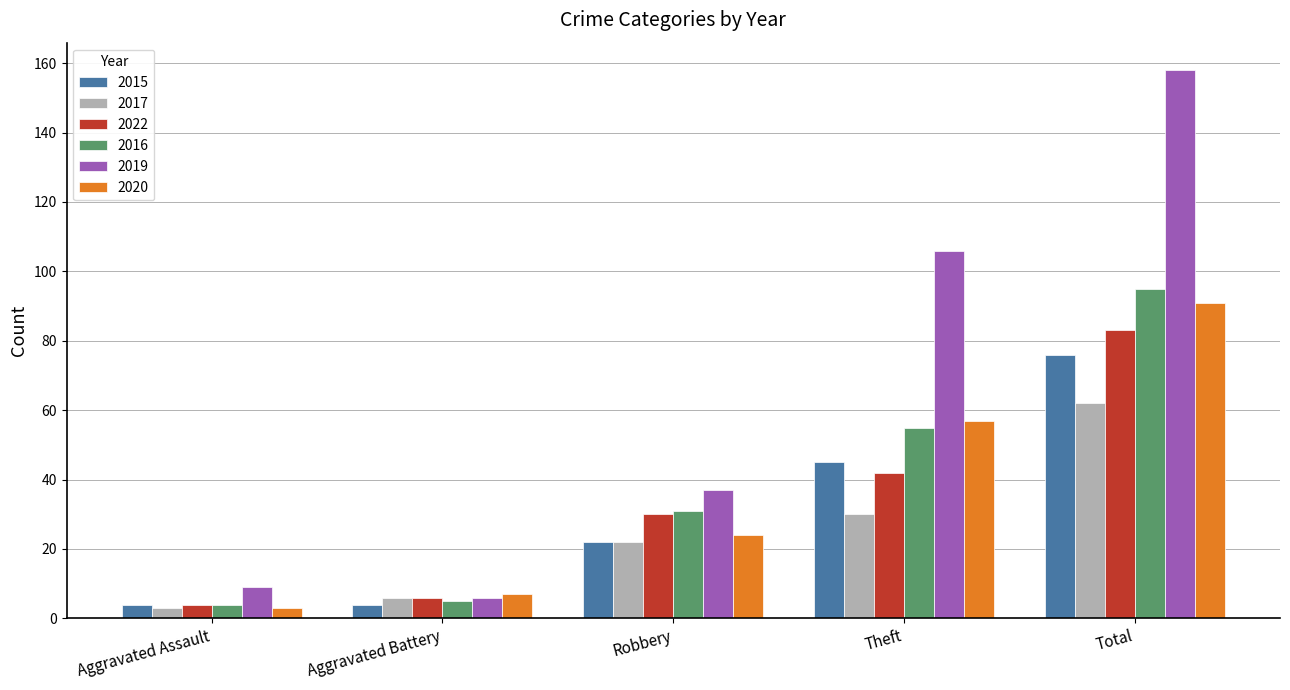

What is the sum of the 2017 values at Aggravated Assault and Aggravated Battery?

9